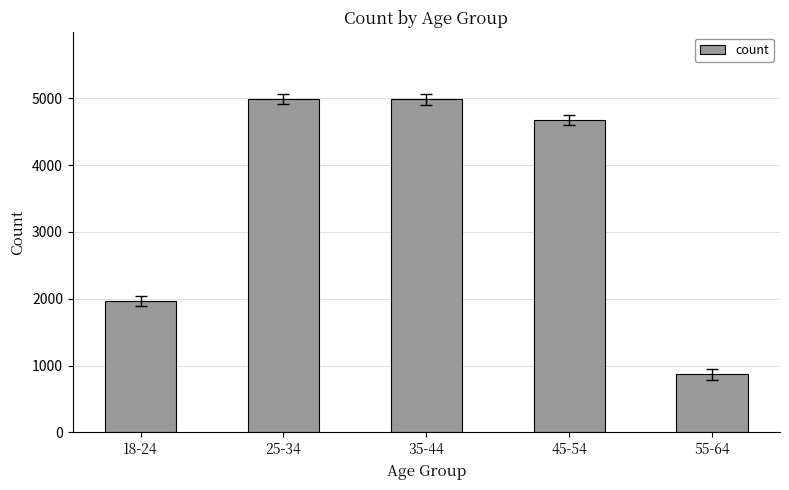

What is the ratio of the value at 55-64 to the value at 25-34?

0.2